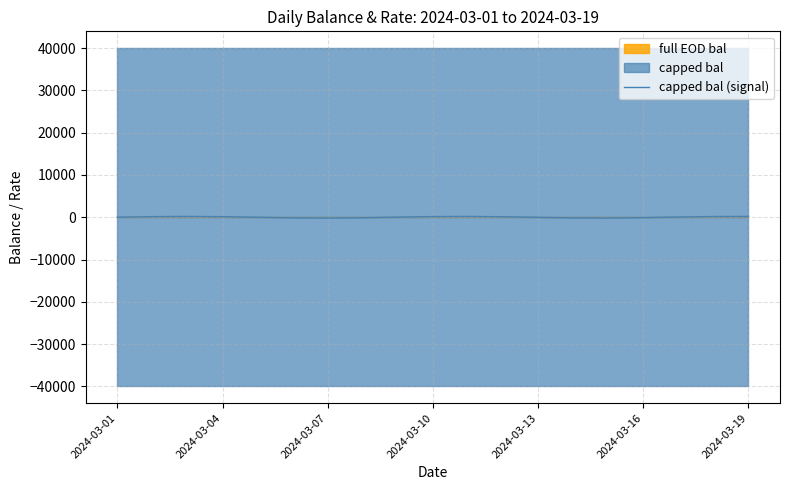

Which label corresponds to the largest value in the chart?

2024-03-07